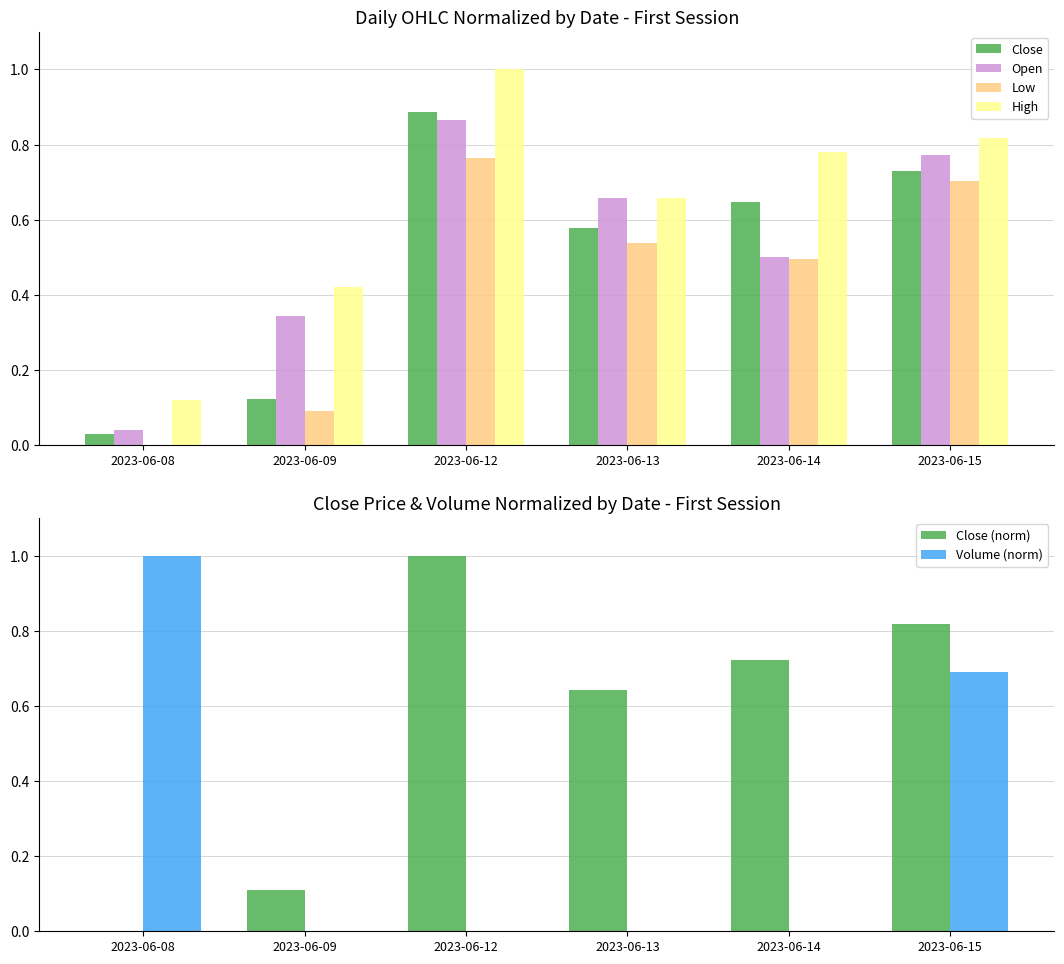

Is the value of Close at 2023-06-14 greater than the value of High at 2023-06-08?

Yes